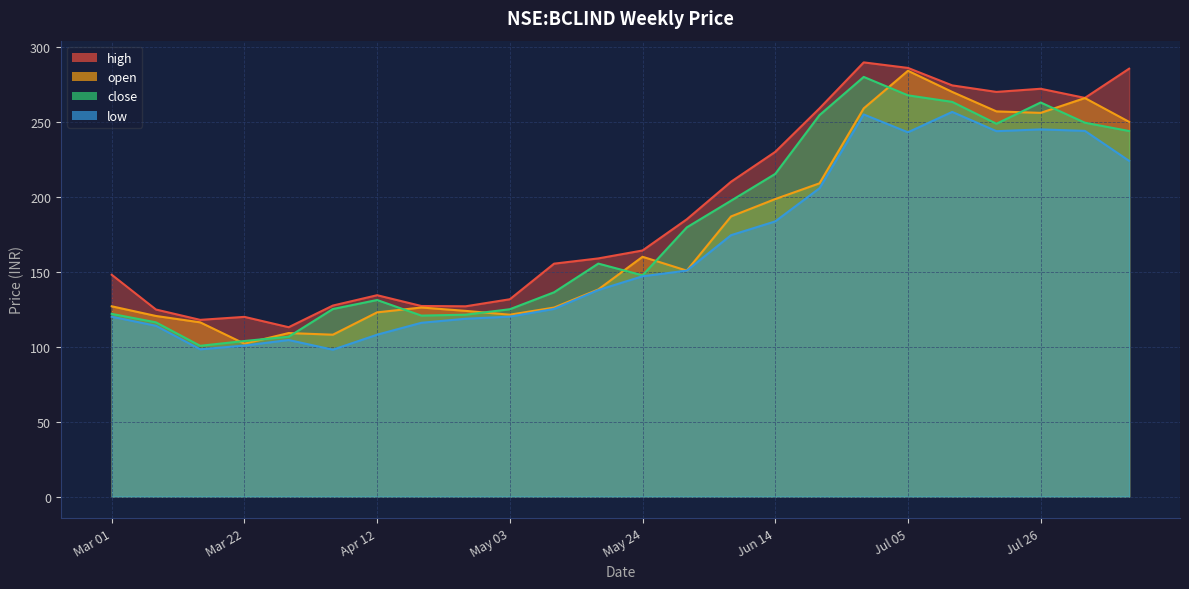

At Jun 14, list the series in order from smallest to largest.

low, open, close, high